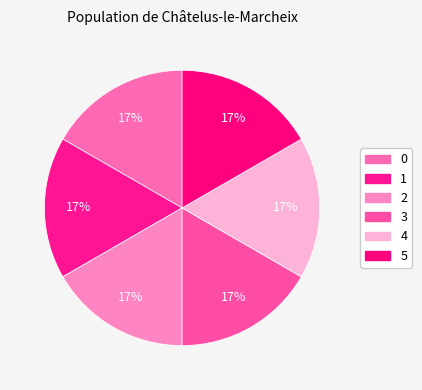

Count the number of slices in the pie.

6